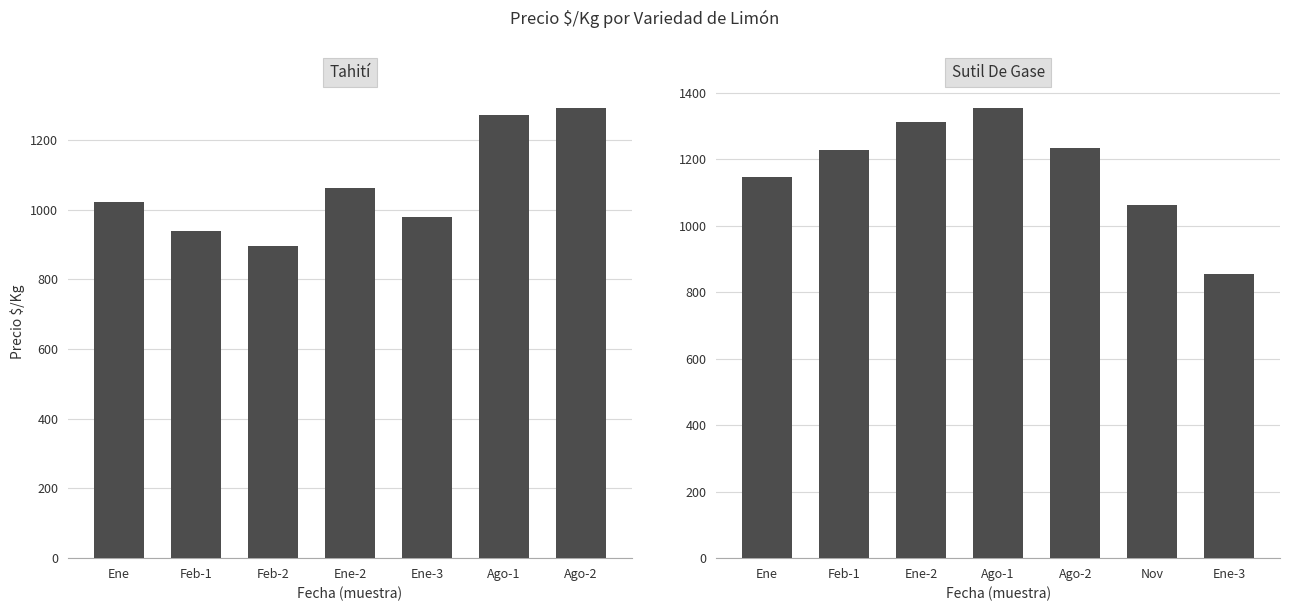

What is the value of the Sutil De Gase bar at the 1st from the left?

1146